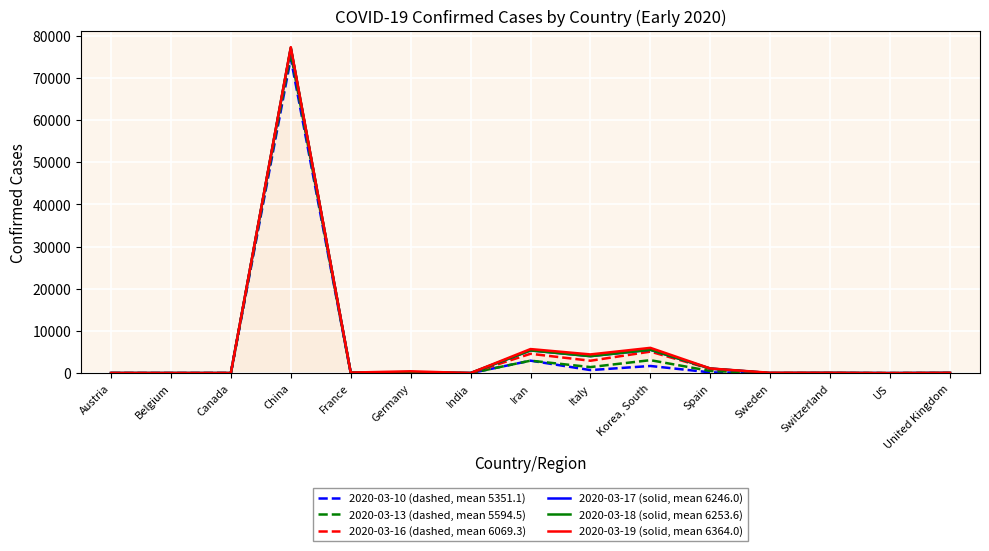

Where is 2020-03-10 (dashed, mean 5351.1) nearest to the value 37308?

Iran